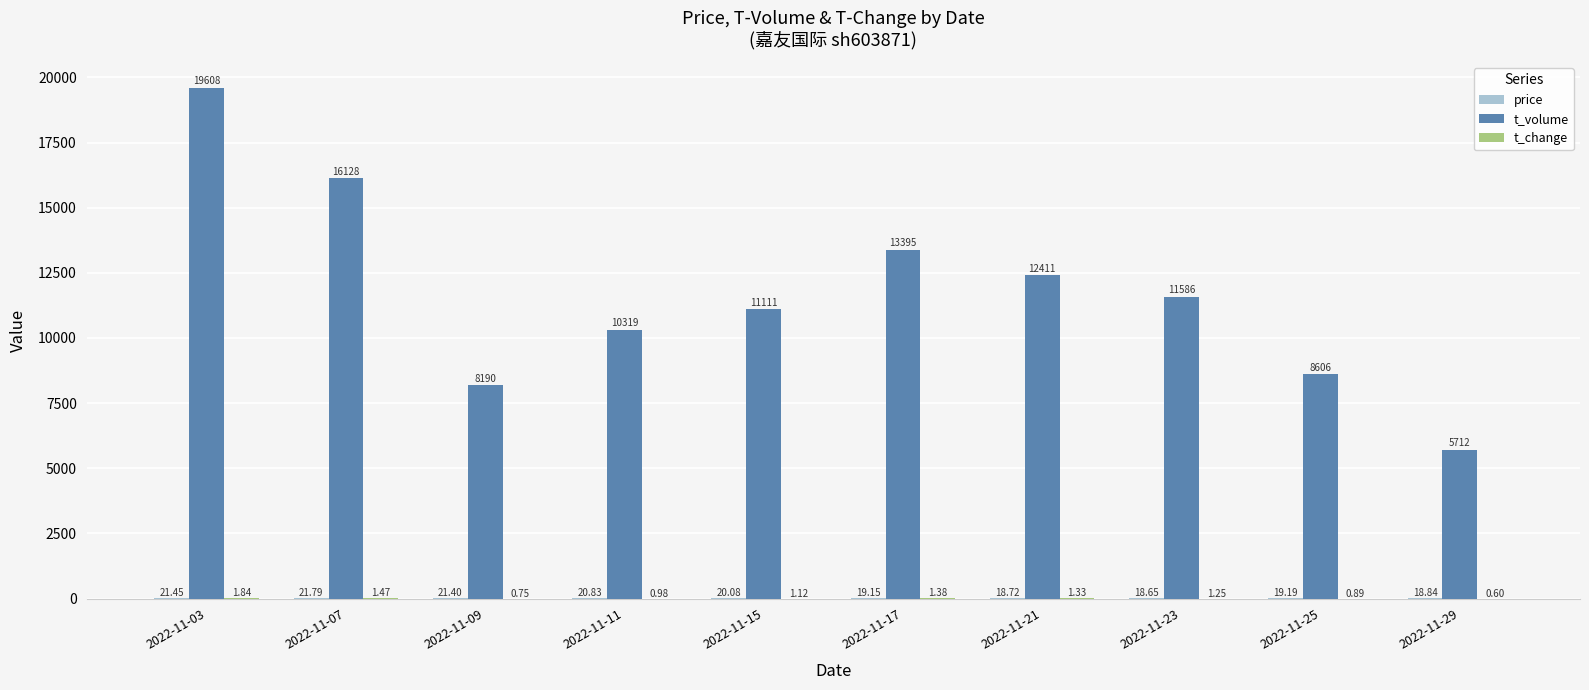

Which series has the largest total across all categories?

t_volume